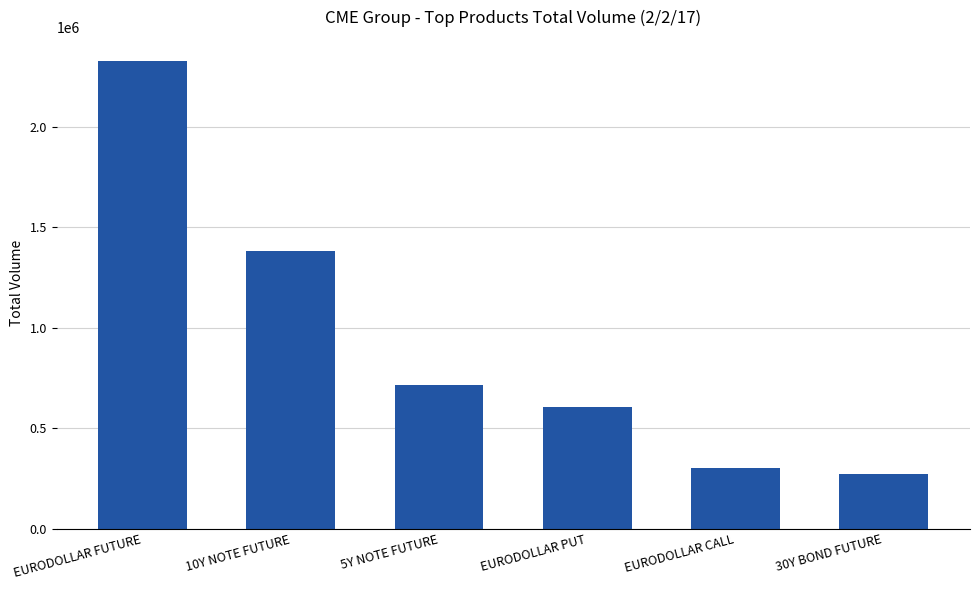

What is the sum of all values?

5609247